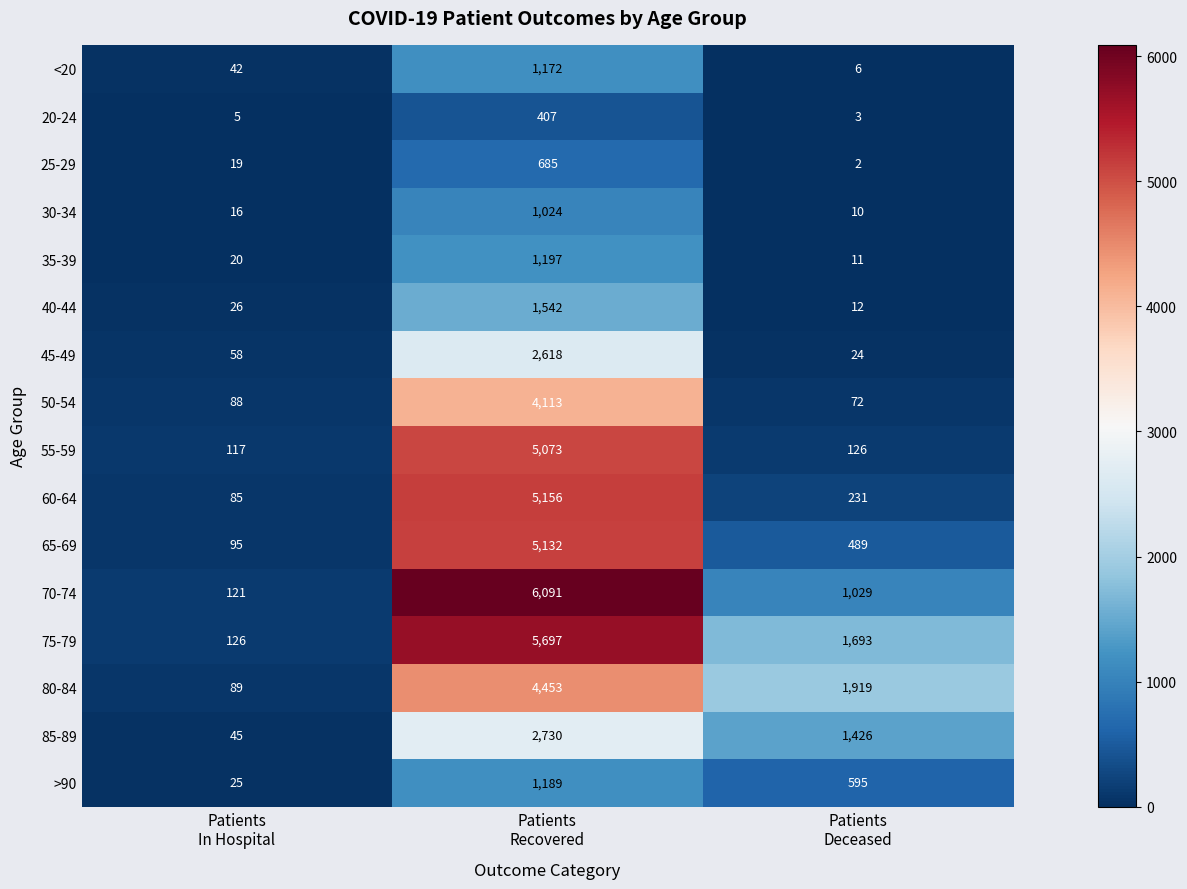

What is the difference between the maximum and second lowest values in the 80-84 series?

2534